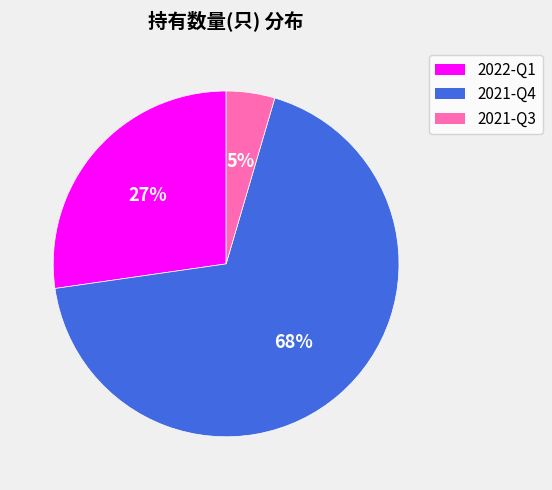

Is it true that 2021-Q4 is 68% of the pie?

True